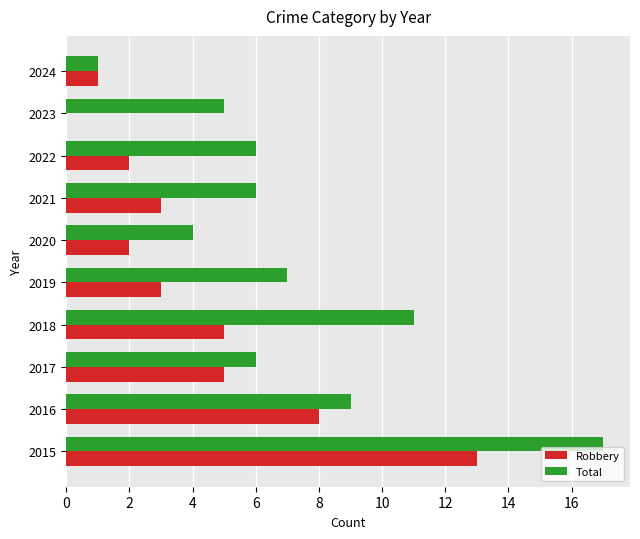

Count the number of data series in this chart.

2